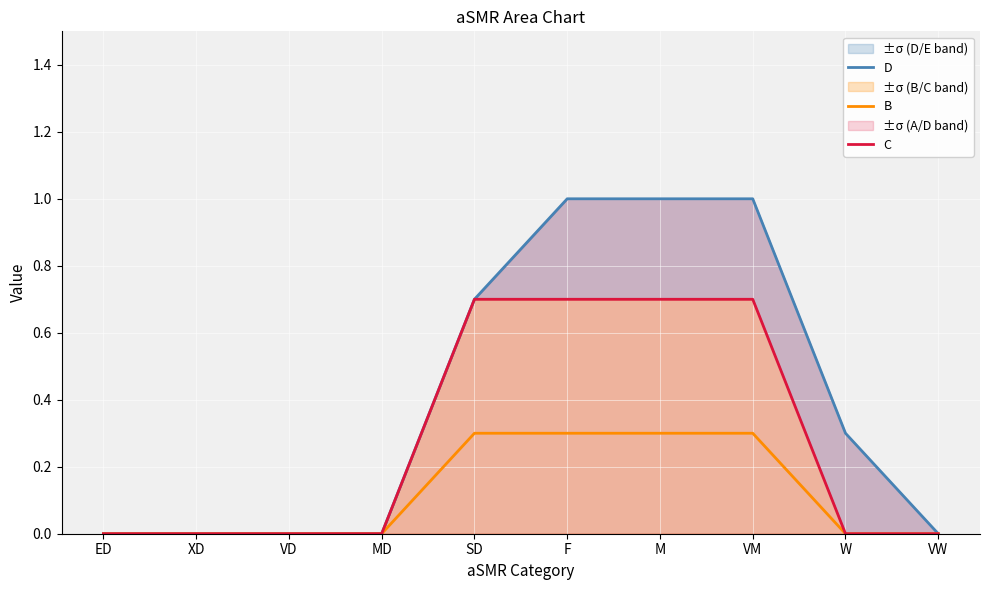

How many data points in D are above 0?

5